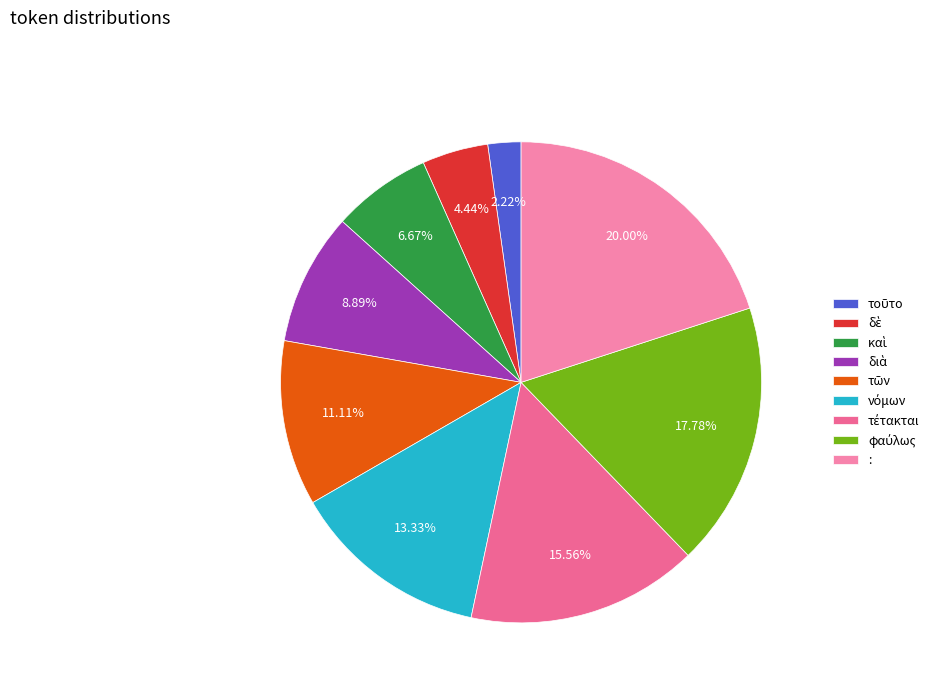

To the nearest percent, what portion does τέτακται represent?

16%